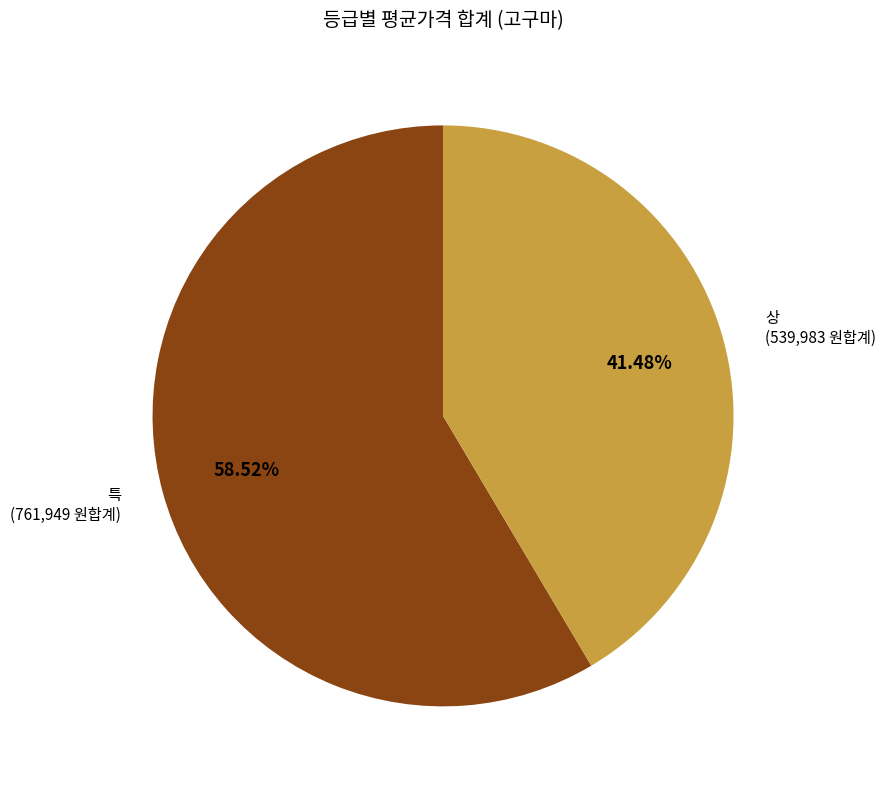

Rank the categories by value from lowest to highest.

상, 특